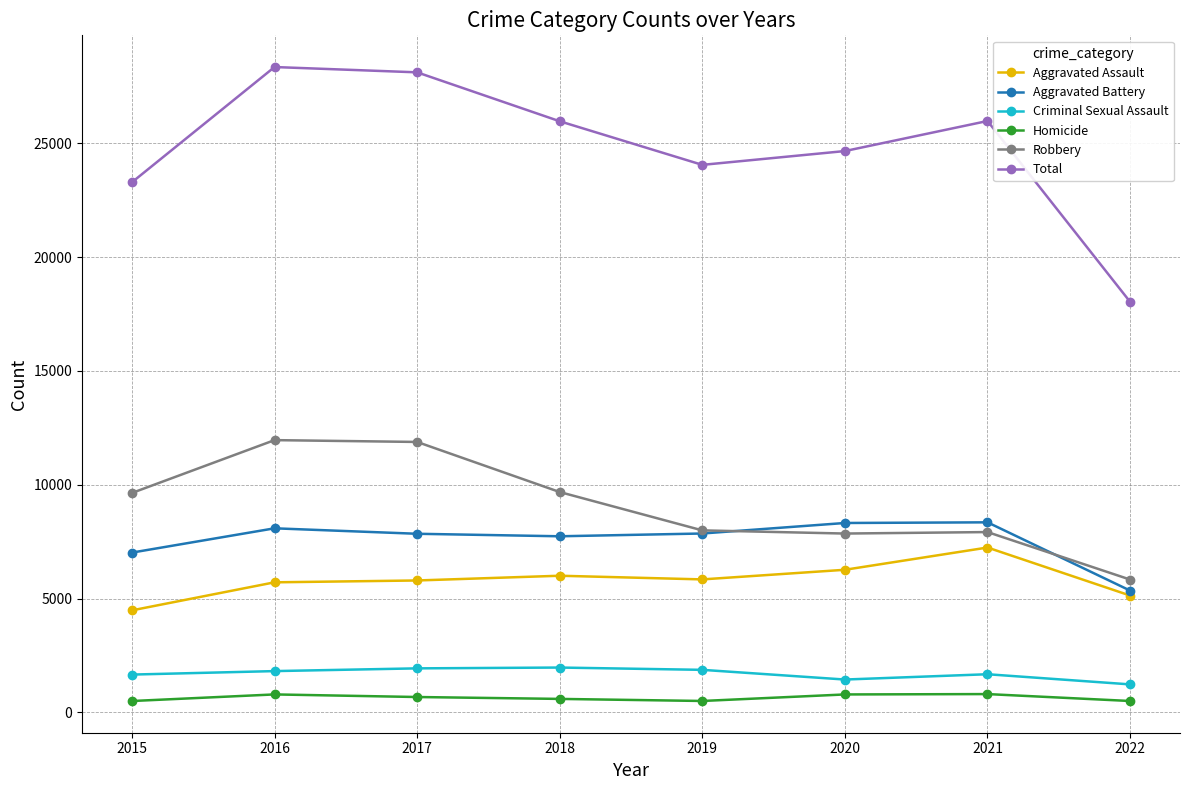

True or false: Criminal Sexual Assault has more than 1 interior local peaks.

True